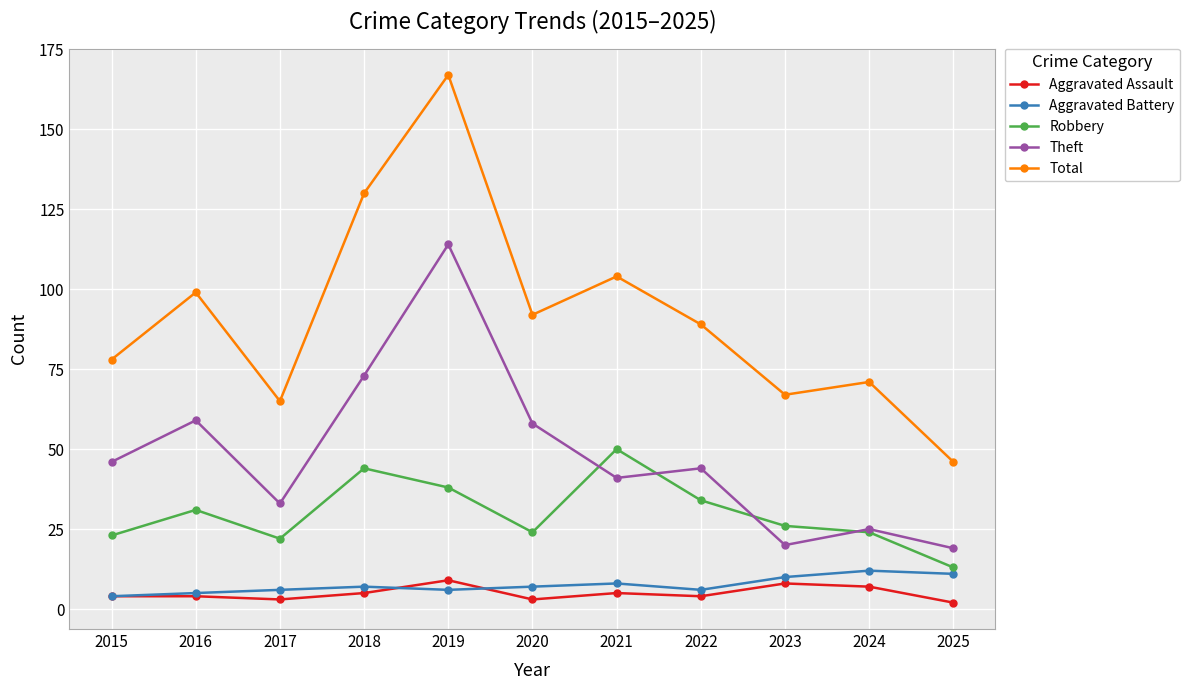

True or false: Robbery has more than 0 points higher than both neighbors.

True